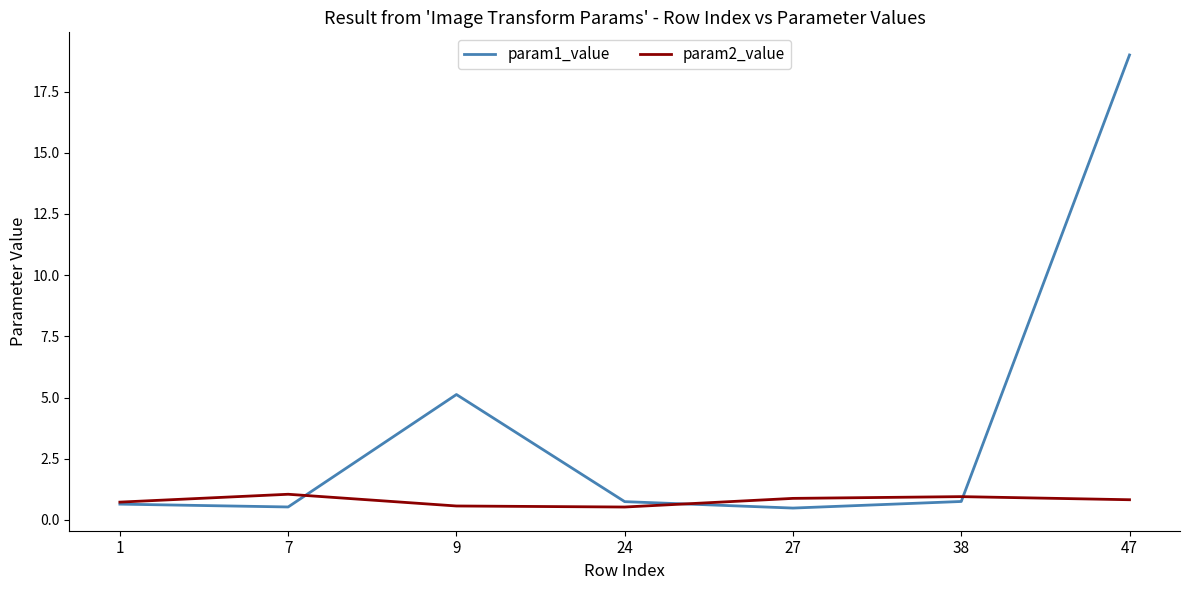

Which series changed the most between 9 and 47?

param1_value